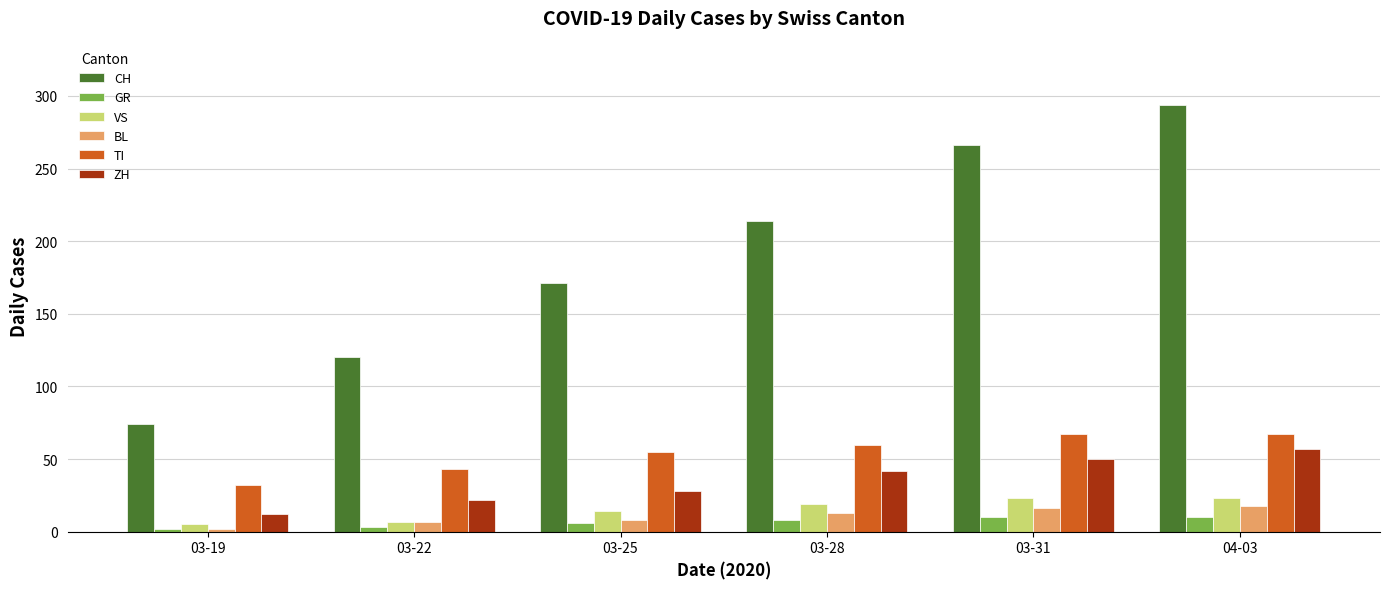

What is the difference between the second highest and second lowest values in the ZH series?

28